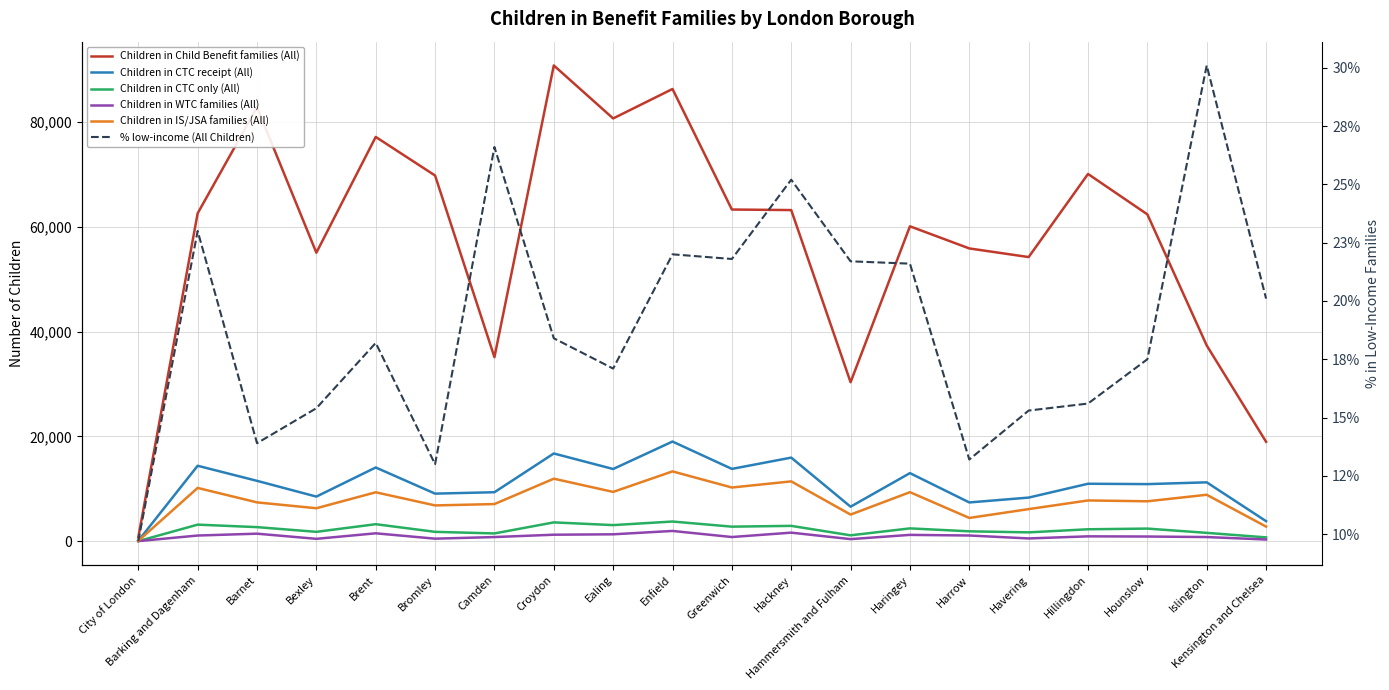

Reading left to right, what are all the values shown in this chart?

Children in Child Benefit families (All): City of London=735.0	Barking and Dagenham=62610.0	Barnet=82855.0	Bexley=55090.0	Brent=77200.0	Bromley=69830.0	Camden=35135.0	Croydon=90850.0	Ealing=80730.0	Enfield=86355.0	Greenwich=63335.0	Hackney=63230.0	Hammersmith and Fulham=30355.0	Haringey=60130.0	Harrow=55905.0	Havering=54255.0	Hillingdon=70125.0	Hounslow=62410.0	Islington=37370.0	Kensington and Chelsea=18980.0
Children in CTC receipt (All): City of London=70.0	Barking and Dagenham=14400.0	Barnet=11520.0	Bexley=8510.0	Brent=14070.0	Bromley=9080.0	Camden=9345.0	Croydon=16745.0	Ealing=13780.0	Enfield=19025.0	Greenwich=13800.0	Hackney=15955.0	Hammersmith and Fulham=6580.0	Haringey=12995.0	Harrow=7395.0	Havering=8320.0	Hillingdon=10965.0	Hounslow=10895.0	Islington=11235.0	Kensington and Chelsea=3820.0
Children in CTC only (All): City of London=5.0	Barking and Dagenham=3155.0	Barnet=2680.0	Bexley=1780.0	Brent=3240.0	Bromley=1780.0	Camden=1475.0	Croydon=3585.0	Ealing=3065.0	Enfield=3750.0	Greenwich=2770.0	Hackney=2920.0	Hammersmith and Fulham=1115.0	Haringey=2440.0	Harrow=1880.0	Havering=1680.0	Hillingdon=2270.0	Hounslow=2400.0	Islington=1585.0	Kensington and Chelsea=720.0
Children in WTC families (All): City of London=10.0	Barking and Dagenham=1075.0	Barnet=1430.0	Bexley=445.0	Brent=1500.0	Bromley=475.0	Camden=785.0	Croydon=1230.0	Ealing=1310.0	Enfield=1950.0	Greenwich=790.0	Hackney=1625.0	Hammersmith and Fulham=390.0	Haringey=1200.0	Harrow=1080.0	Havering=520.0	Hillingdon=920.0	Hounslow=885.0	Islington=785.0	Kensington and Chelsea=315.0
Children in IS/JSA families (All): City of London=55.0	Barking and Dagenham=10165.0	Barnet=7405.0	Bexley=6285.0	Brent=9335.0	Bromley=6825.0	Camden=7085.0	Croydon=11930.0	Ealing=9405.0	Enfield=13325.0	Greenwich=10245.0	Hackney=11415.0	Hammersmith and Fulham=5075.0	Haringey=9355.0	Harrow=4435.0	Havering=6120.0	Hillingdon=7775.0	Hounslow=7615.0	Islington=8860.0	Kensington and Chelsea=2780.0
% low-income (All Children): City of London=0.1	Barking and Dagenham=0.2	Barnet=0.1	Bexley=0.2	Brent=0.2	Bromley=0.1	Camden=0.3	Croydon=0.2	Ealing=0.2	Enfield=0.2	Greenwich=0.2	Hackney=0.3	Hammersmith and Fulham=0.2	Haringey=0.2	Harrow=0.1	Havering=0.2	Hillingdon=0.2	Hounslow=0.2	Islington=0.3	Kensington and Chelsea=0.2